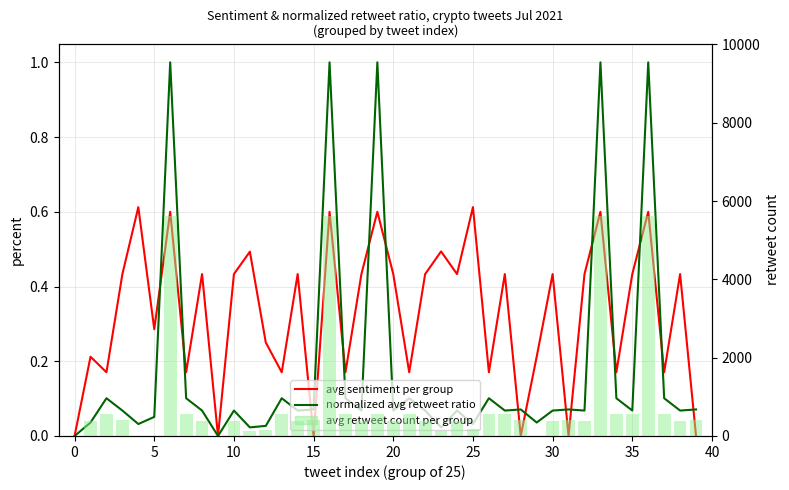

Is it true that avg sentiment per group equals -0.4 at 39?

False